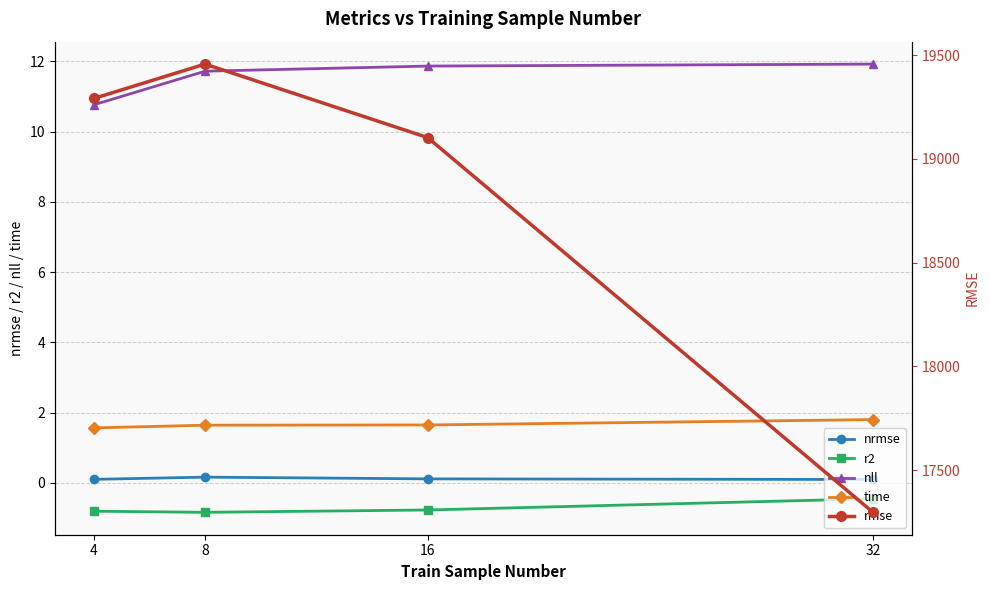

Where does the rmse series first go above 19291?

4